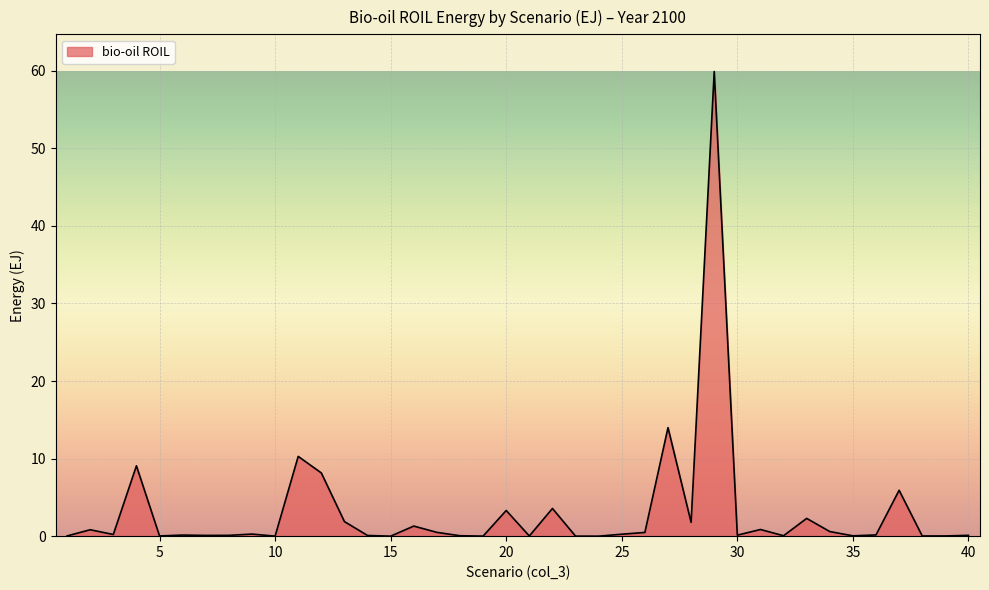

What is the maximum value shown in the chart?

59.9